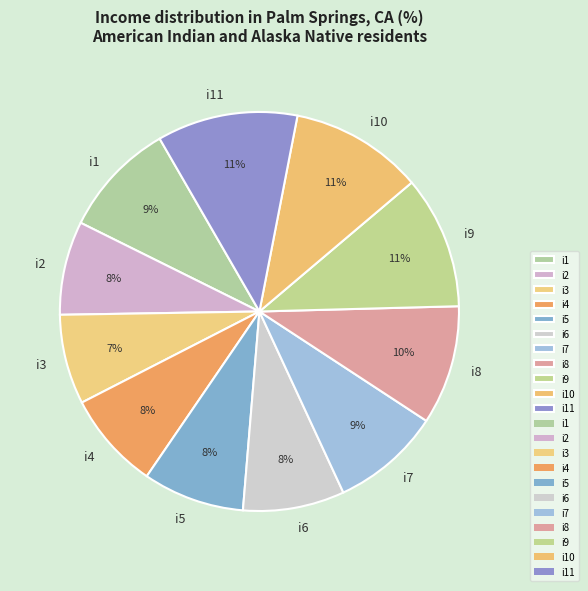

To the nearest percent, what percentage of the pie is i5?

8%